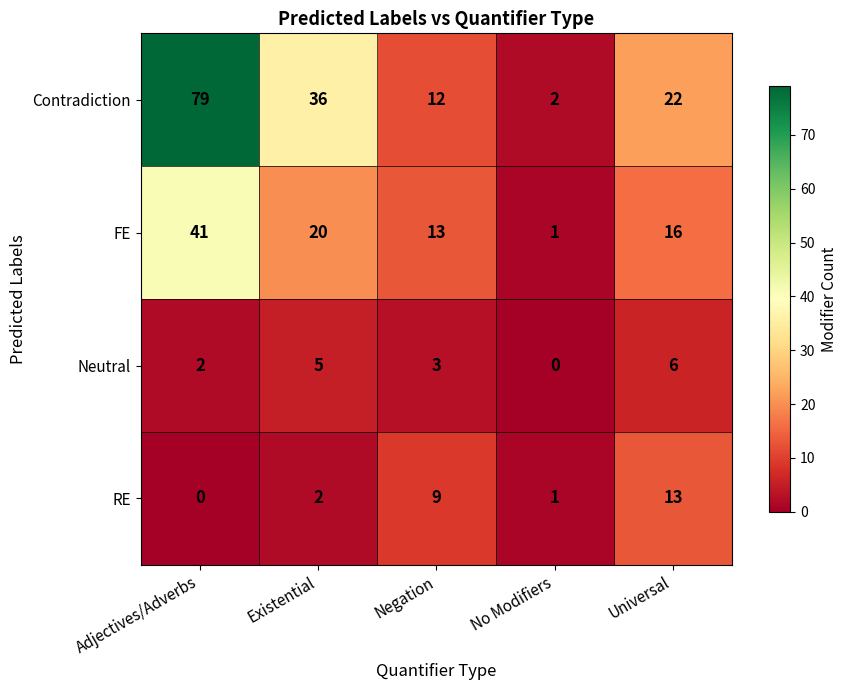

Reading right to left, what are all the values shown in this chart?

Contradiction: Universal=22	No Modifiers=2	Negation=12	Existential=36	Adjectives/Adverbs=79
FE: Universal=16	No Modifiers=1	Negation=13	Existential=20	Adjectives/Adverbs=41
Neutral: Universal=6	No Modifiers=0	Negation=3	Existential=5	Adjectives/Adverbs=2
RE: Universal=13	No Modifiers=1	Negation=9	Existential=2	Adjectives/Adverbs=0